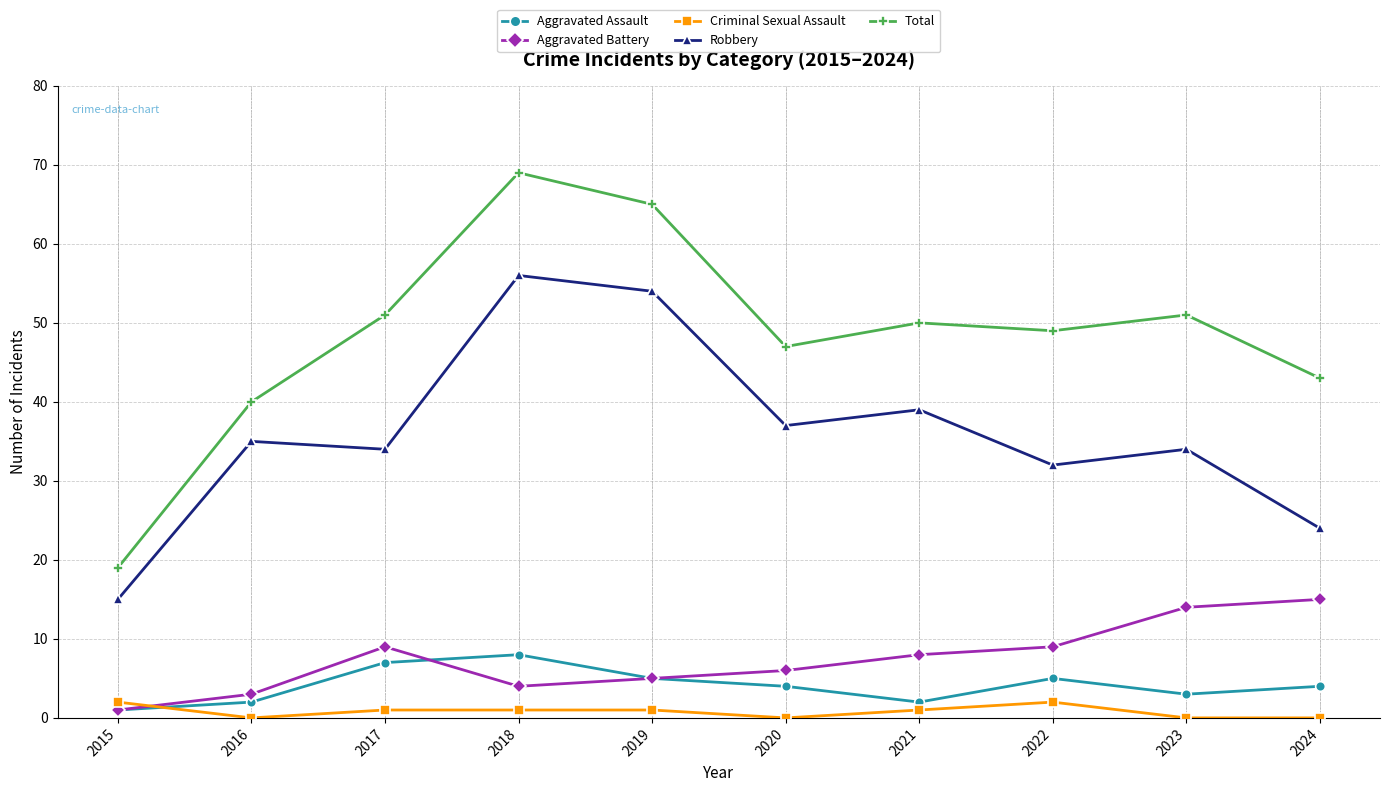

In Aggravated Battery, how many points are higher than both neighbors (excluding endpoints)?

1